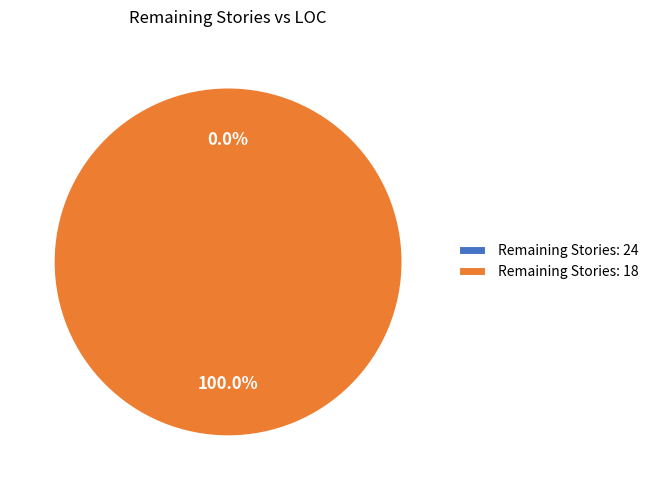

Which slice is the largest?

18